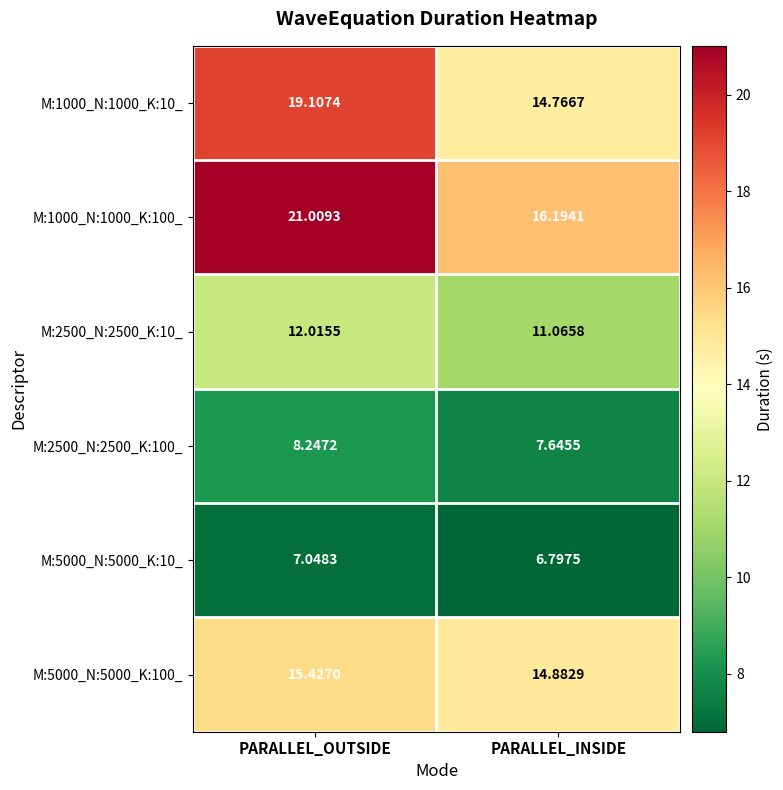

What is the difference between the highest and lowest values at PARALLEL_INSIDE?

9.4